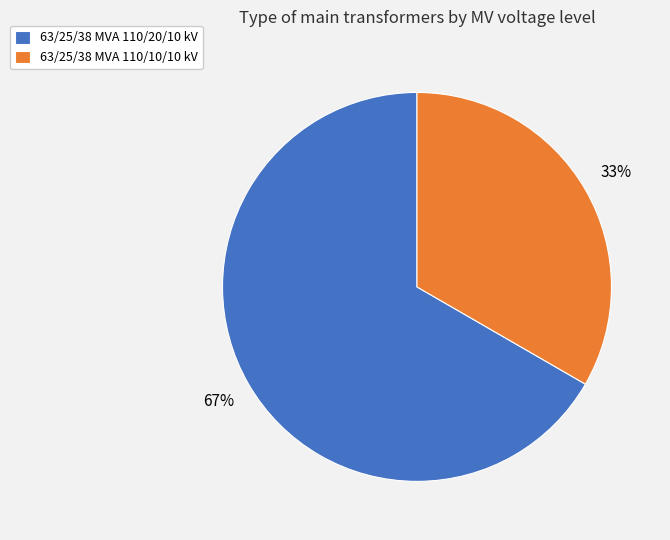

True or false: 63/25/38 MVA 110/20/10 kV accounts for 67% of the total.

True